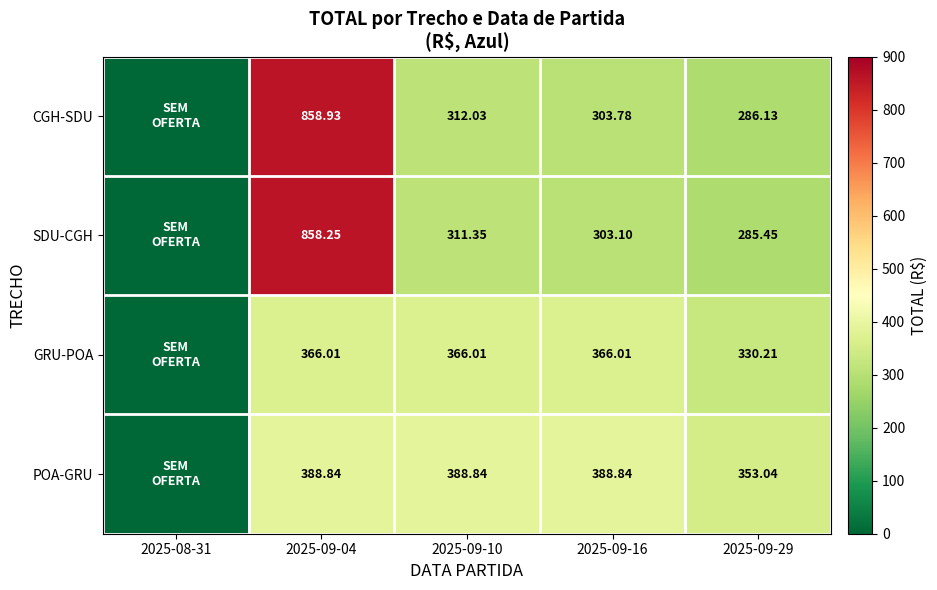

Is the value of GRU-POA at 2025-09-10 greater than the value of SDU-CGH at 2025-09-29?

Yes